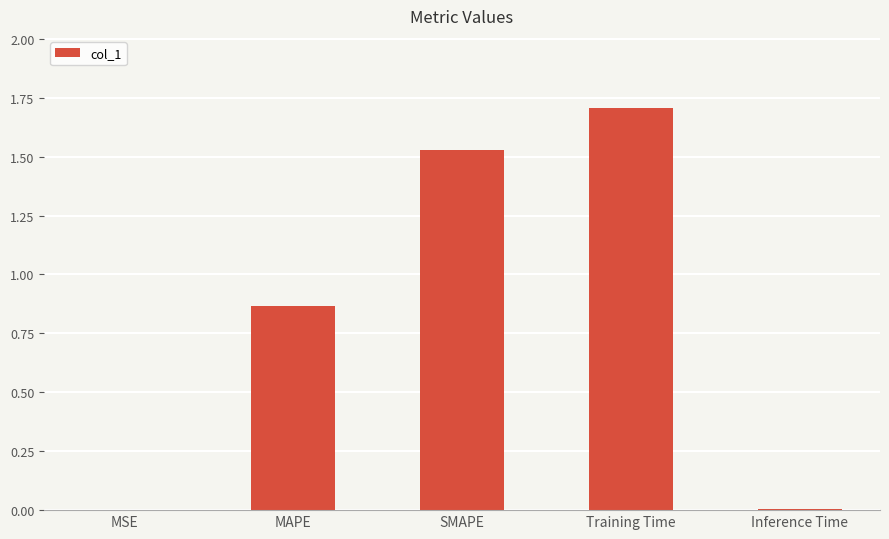

Is it true that the value at MSE is 0.0?

True